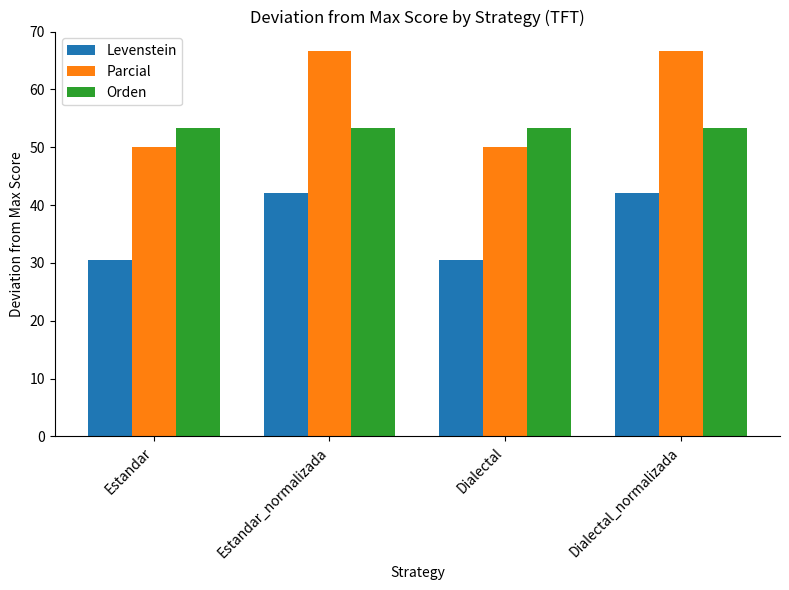

Between Dialectal and Dialectal_normalizada, which series saw the biggest shift?

Parcial